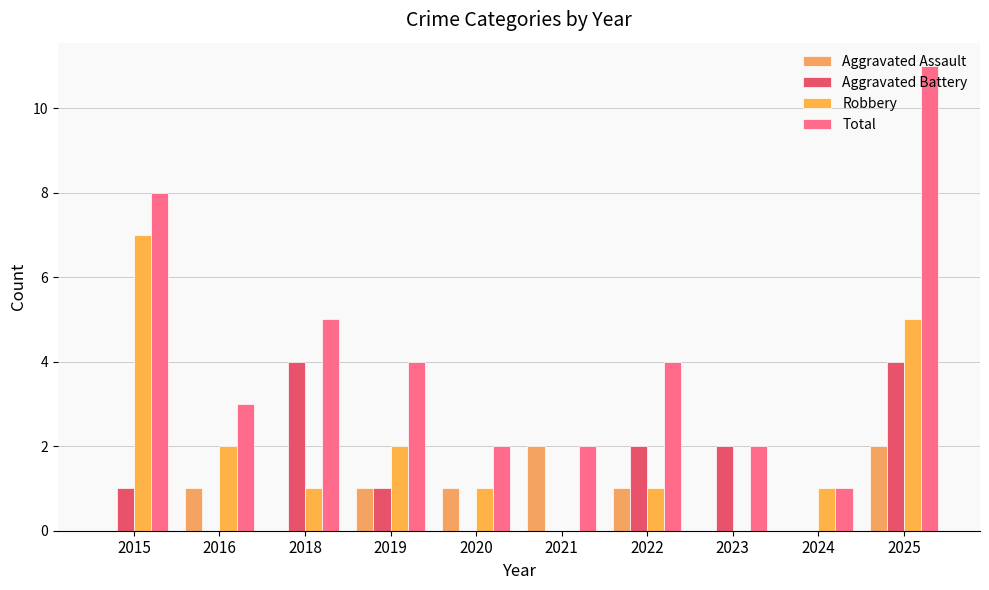

What is the spread (max minus min) of values at 2023?

2